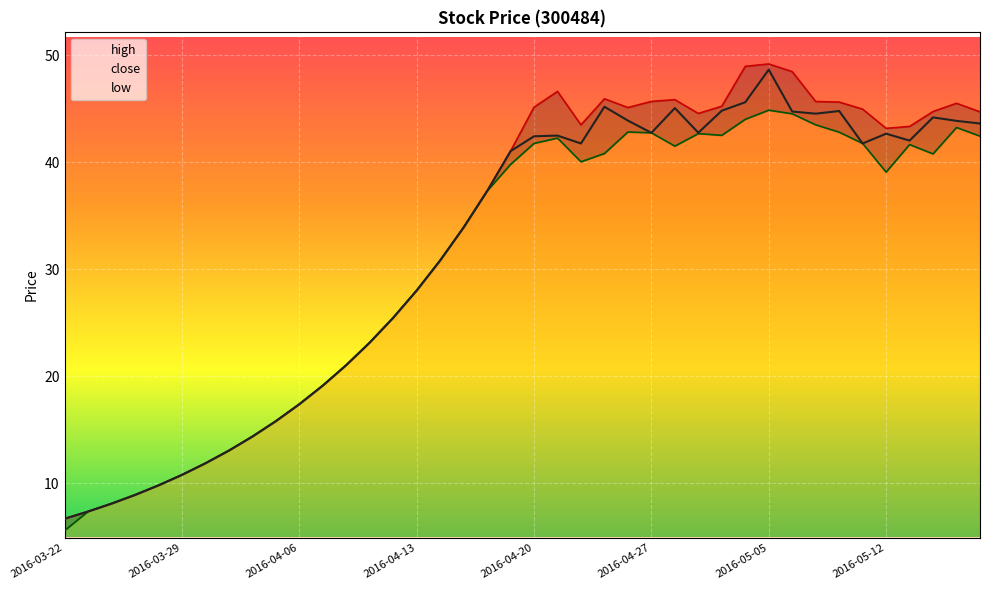

What is the sum of all low values?

1227.6